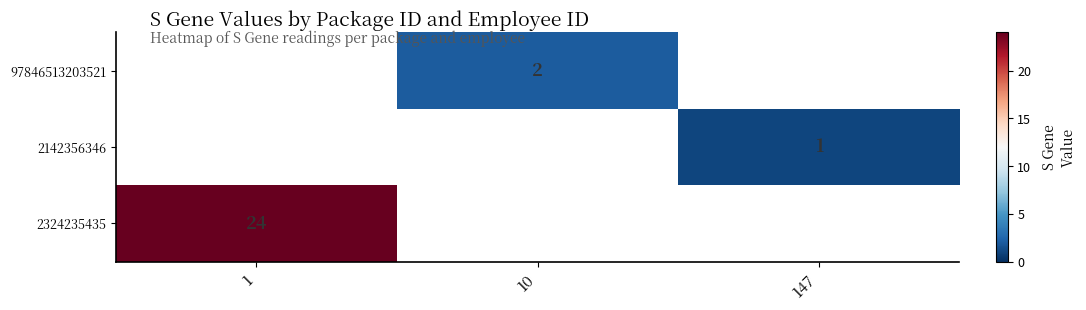

The value of 2142356346 at 147 is 1. True or false?

True